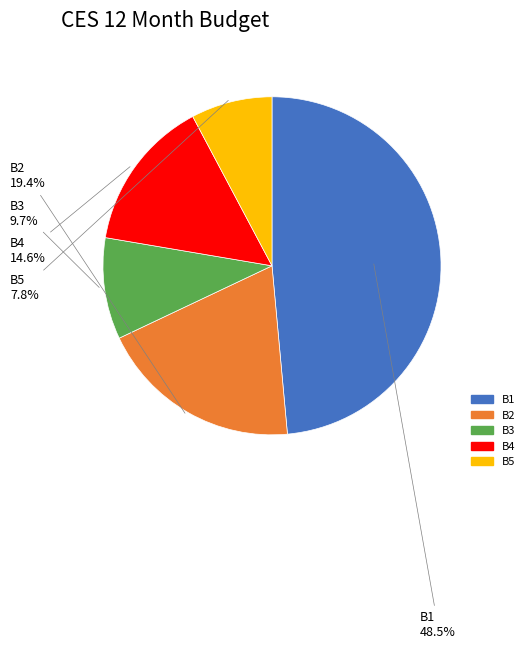

To the nearest percent, what is the difference between the B5 and B1 slice percentages?

41%